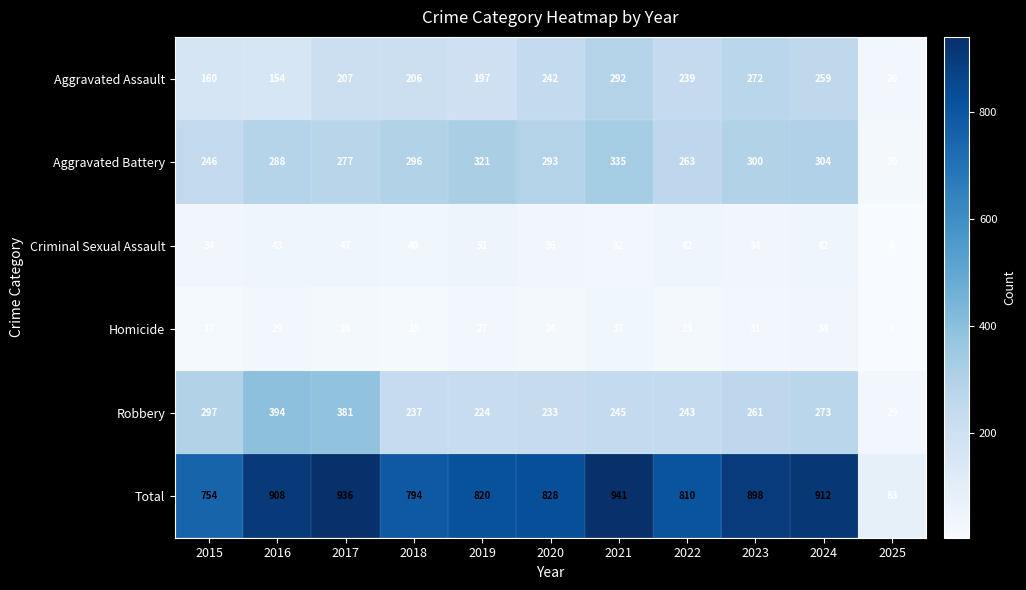

Rank the categories by Aggravated Assault value from highest to lowest.

2021, 2023, 2024, 2020, 2022, 2017, 2018, 2019, 2015, 2016, 2025